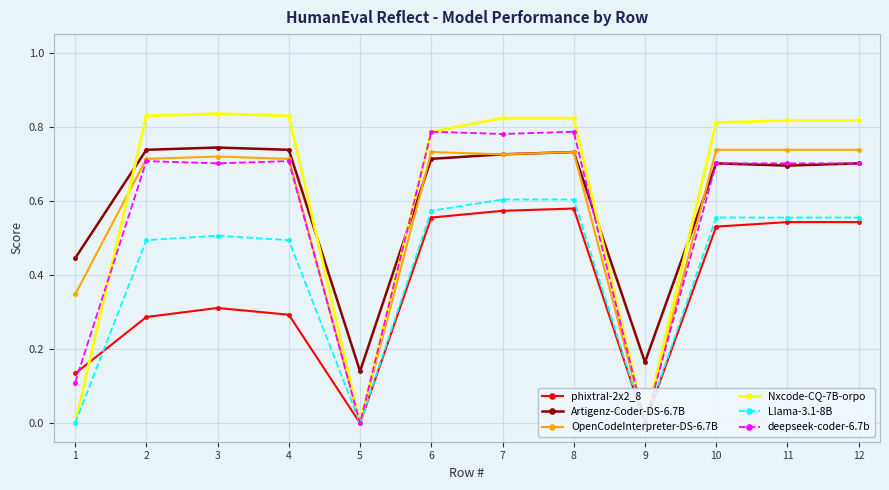

What are all the series names shown in the legend?

phixtral-2x2_8, Artigenz-Coder-DS-6.7B, OpenCodeInterpreter-DS-6.7B, Nxcode-CQ-7B-orpo, Llama-3.1-8B, deepseek-coder-6.7b